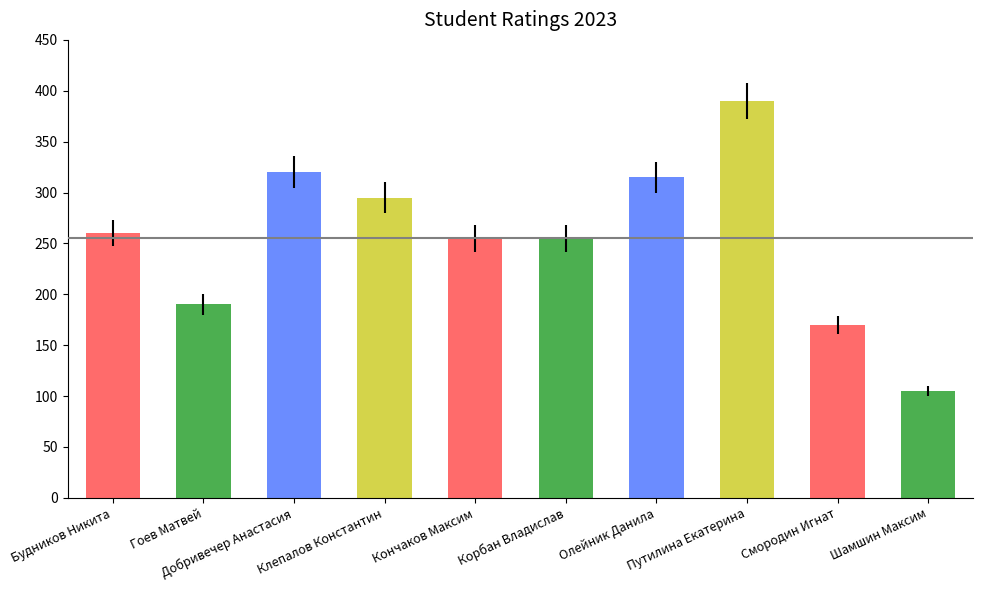

Approximately how many times larger is the value at Шамшин Максим compared to Будников Никита?

0.4